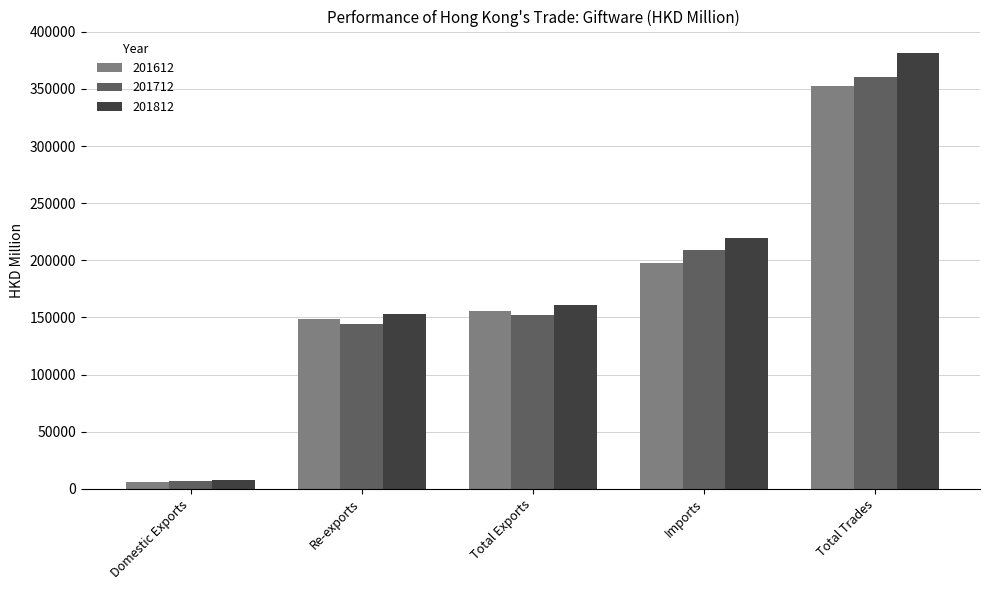

What is the label of the 5th bar from the left?

Total Trades